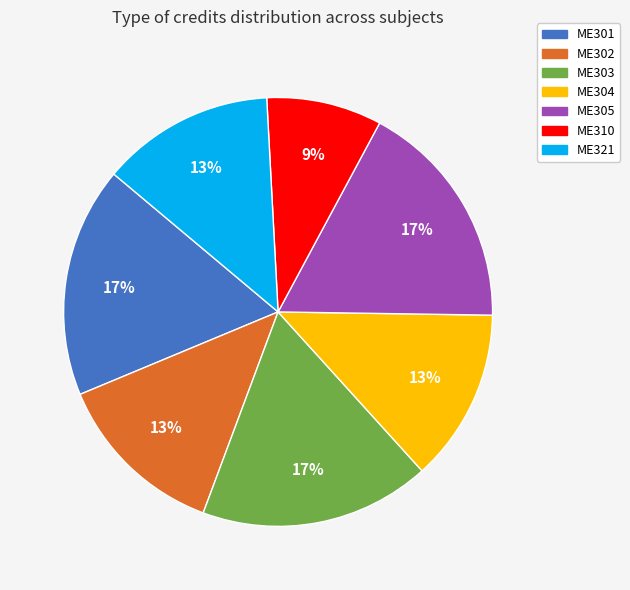

What percentage is the ME304 slice, to the nearest percent?

13%